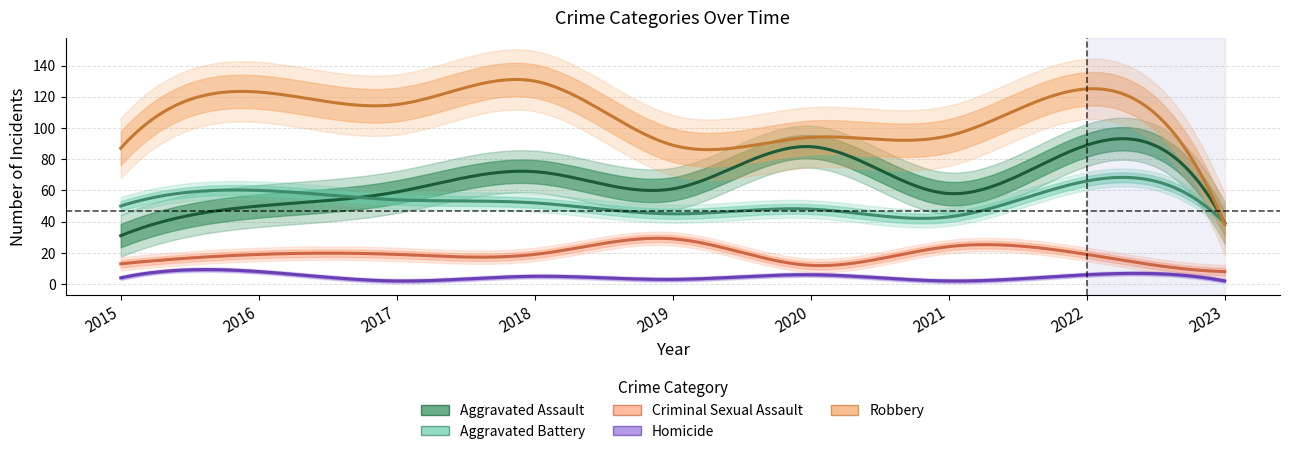

Is the value of Homicide at 2022 greater than the value of Robbery at 2018?

No